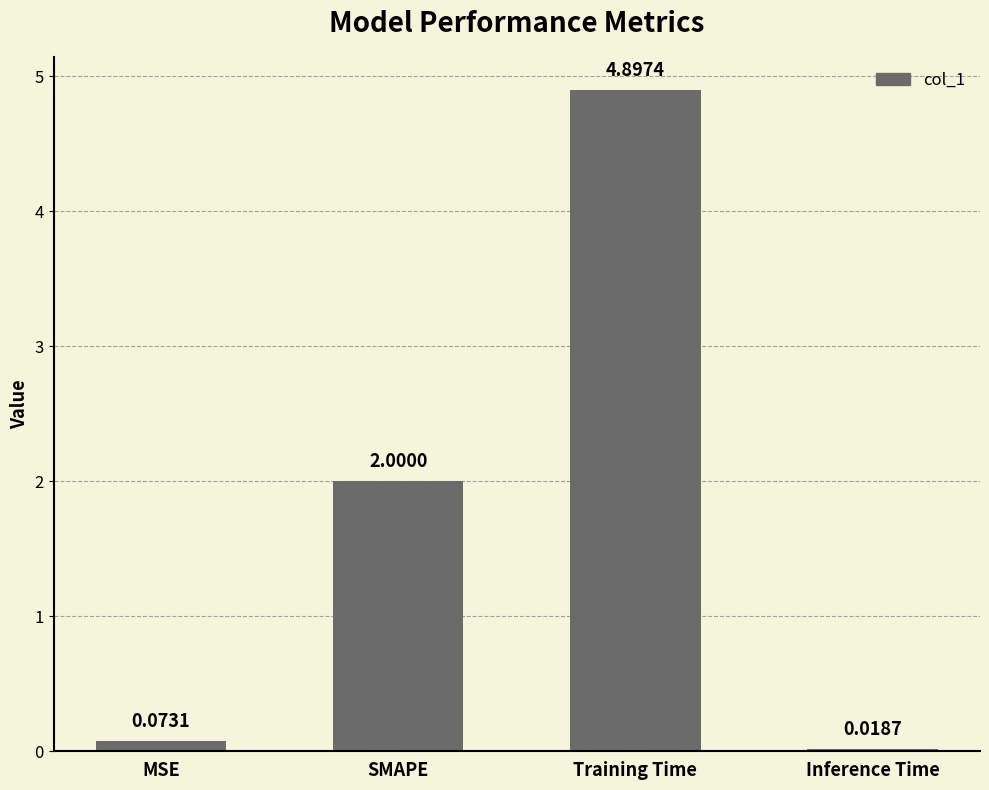

How many categories are shown in the chart?

4